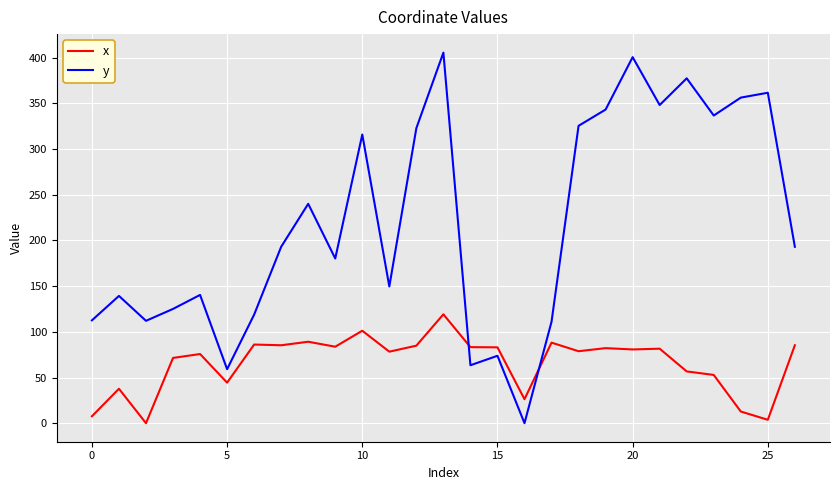

Which series has the largest total across all categories?

y